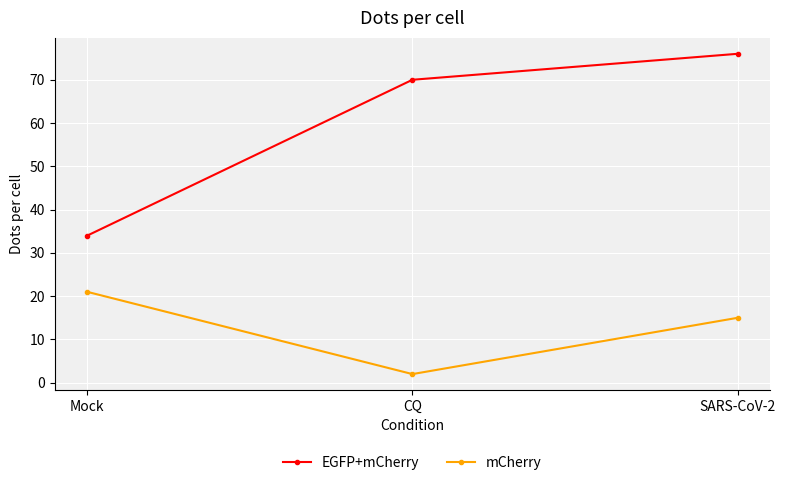

Rank the series at CQ from highest to lowest value.

EGFP+mCherry, mCherry